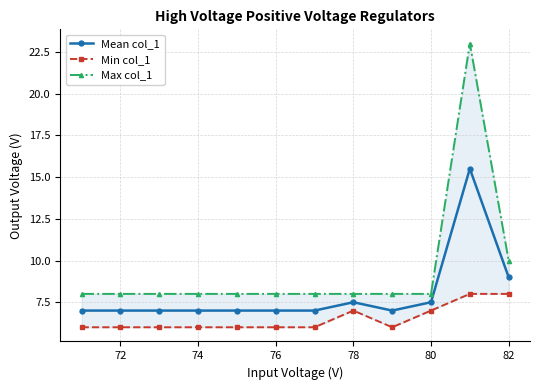

What is the minimum value for Mean col_1?

7.0